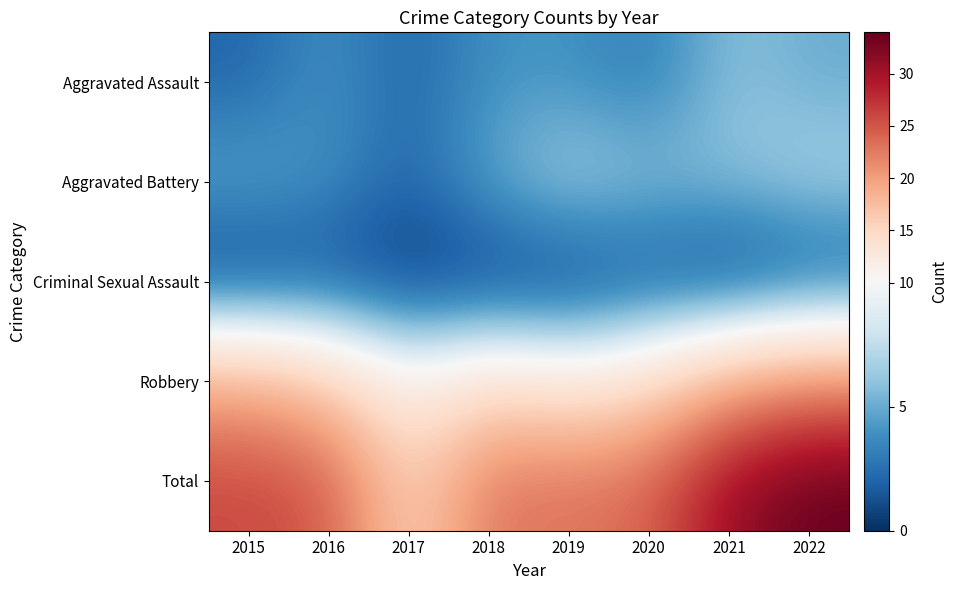

Reading left to right, list all the values displayed in this chart.

Aggravated Assault: 2015=2	2016=4	2017=2	2018=4	2019=4	2020=3	2021=6	2022=5
Aggravated Battery: 2015=5	2016=4	2017=2	2018=5	2019=7	2020=6	2021=6	2022=7
Criminal Sexual Assault: 2015=0	2016=1	2017=0	2018=0	2019=0	2020=1	2021=0	2022=1
Robbery: 2015=19	2016=16	2017=11	2018=14	2019=12	2020=14	2021=19	2022=21
Total: 2015=26	2016=25	2017=15	2018=23	2019=23	2020=24	2021=31	2022=34